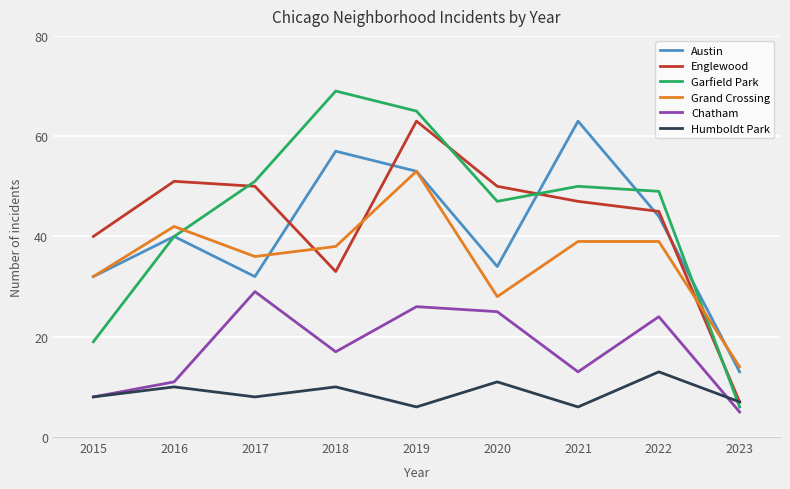

What is the sum of the Chatham values at 2023 and 2021?

18